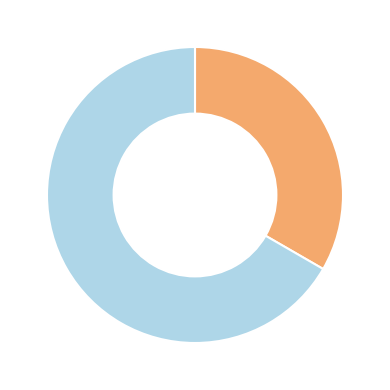

Does any single category account for the majority?

Yes